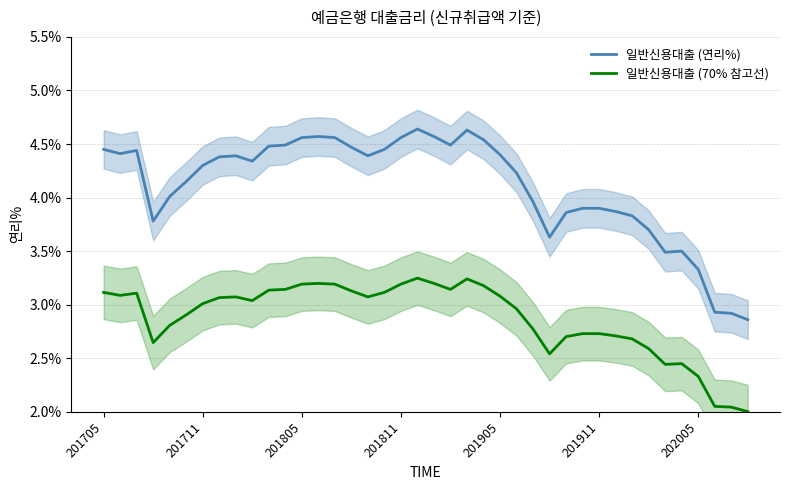

How many values in the 일반신용대출 (70% 참고선) series are below 3?

18